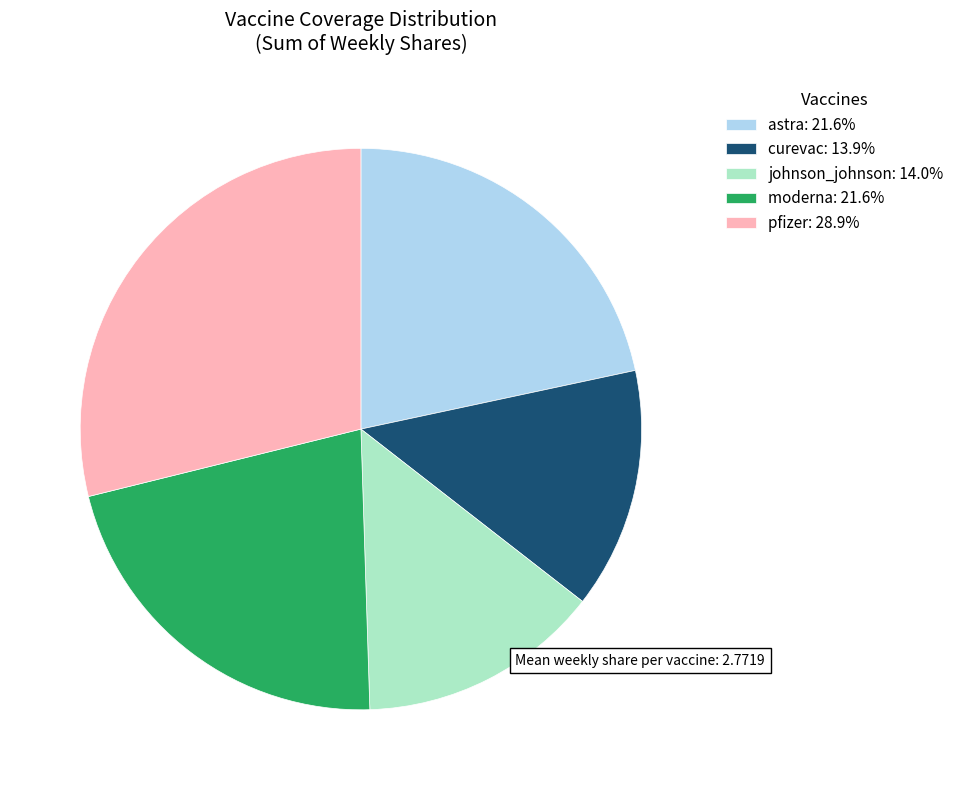

Approximately how many times larger is the value at curevac: 13.9% compared to astra: 21.6%?

0.6